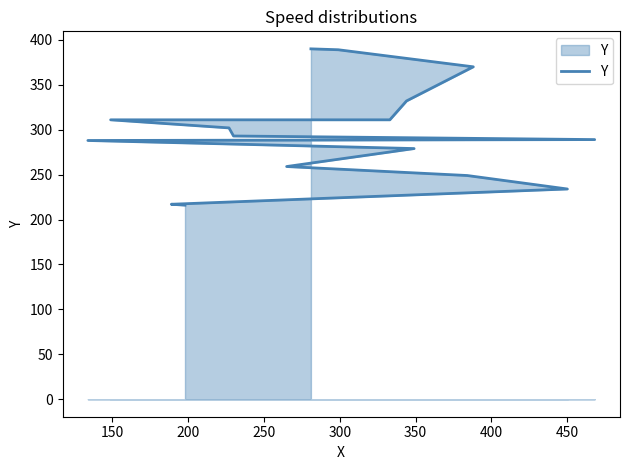

Is it true that the value at 9 is 497?

False